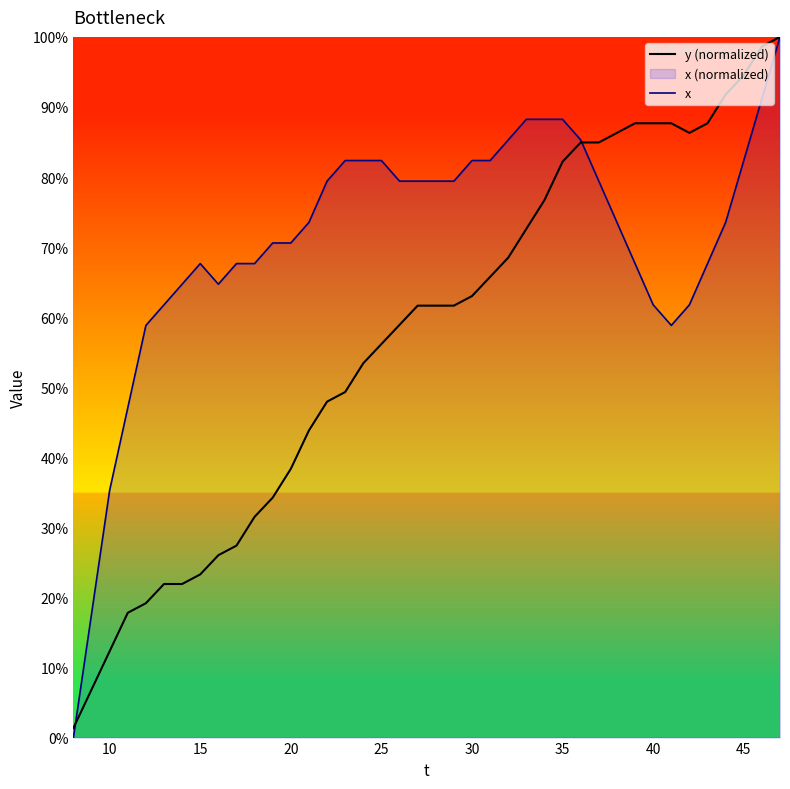

What is the average value of the y (normalized) series?

57.1